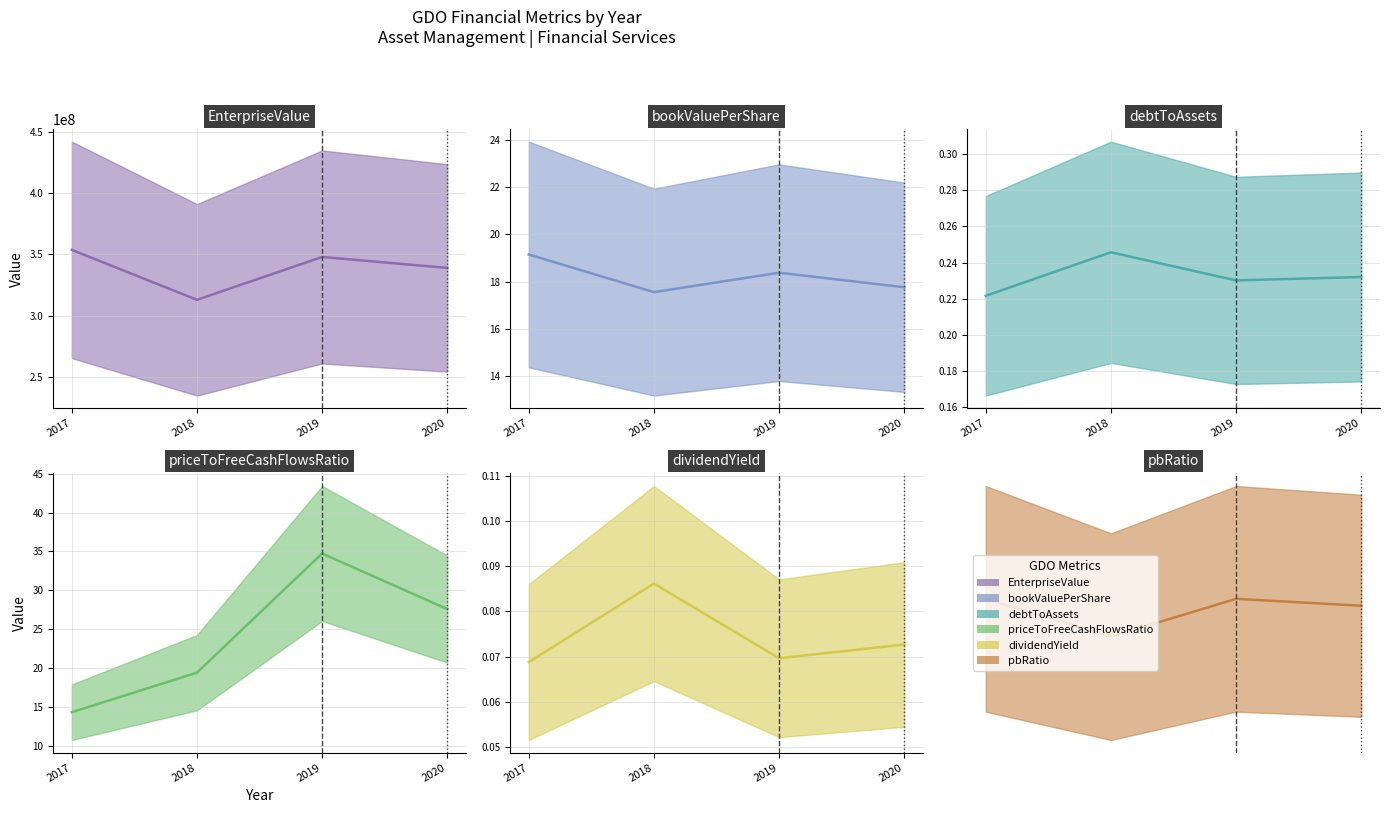

What is the difference between the EnterpriseValue values at 2020 and 2019?

8941655.1